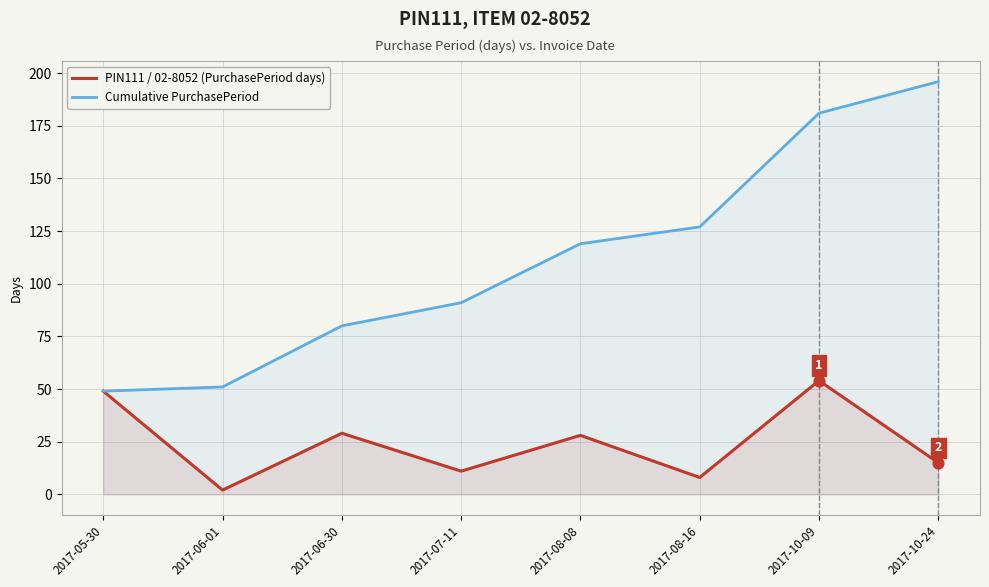

At how many categories does at least one series exceed 187?

1